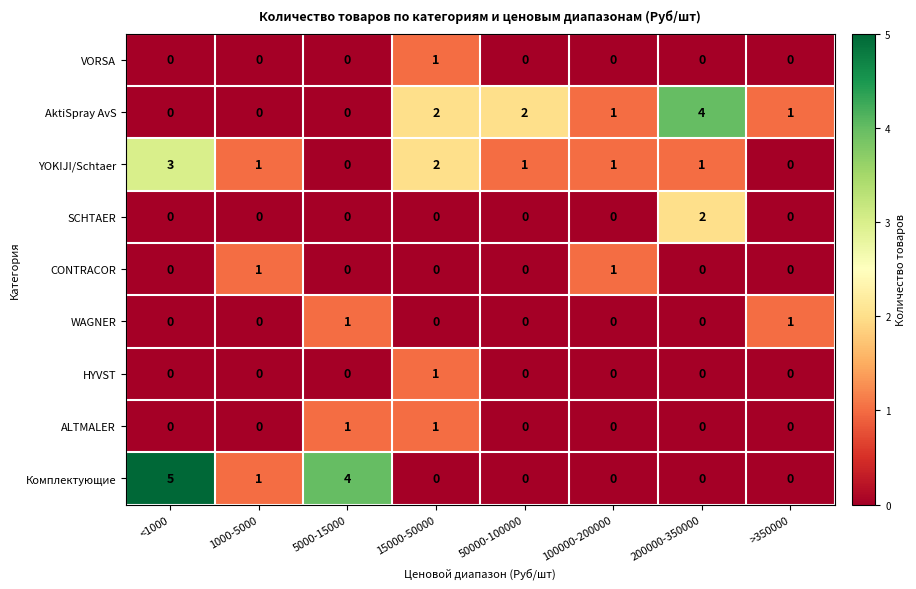

What is the maximum value shown in the chart?

5